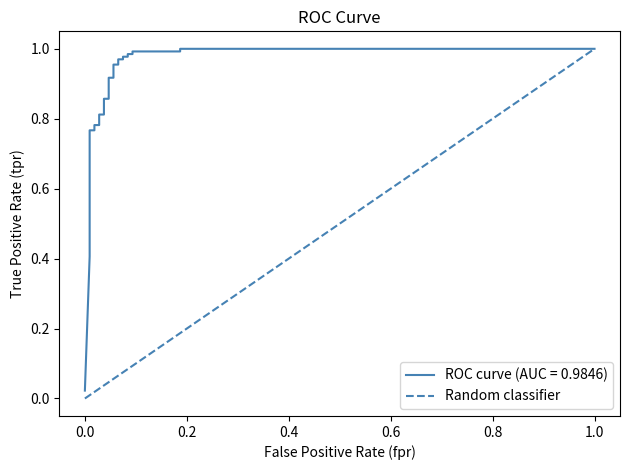

True or false: the data shows 0.0 at 0.2.

True